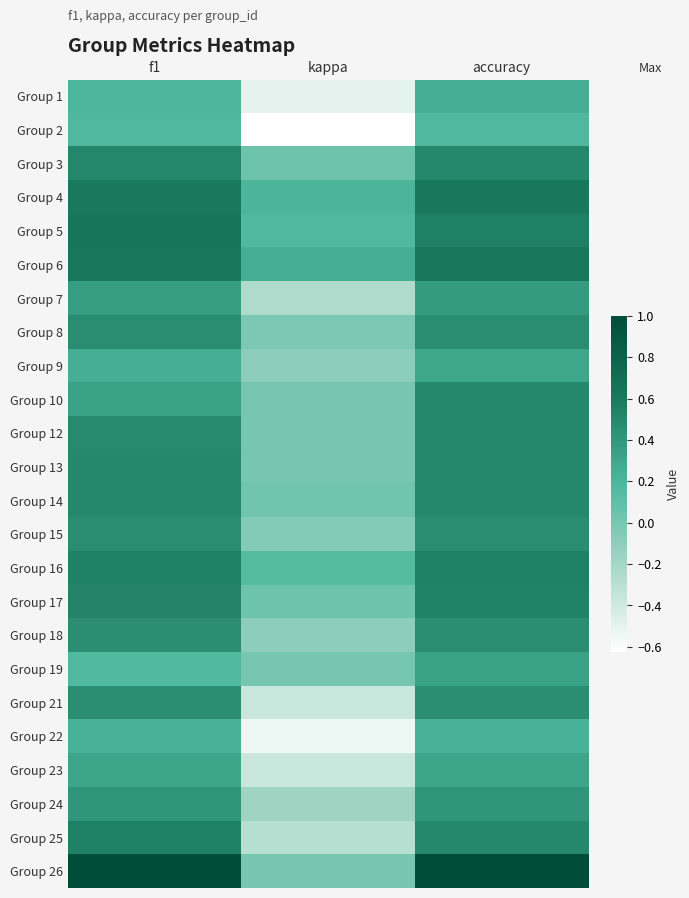

What is the smallest value displayed?

-0.6